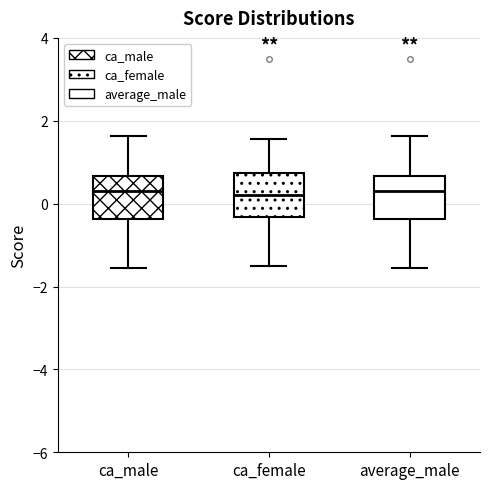

Reading left to right, transcribe this box plot: for each box, give where its median line is, the range the box spans, and where its two whiskers end, as read against the y-axis. The values are not printed on the chart, so give them approximately, as read against the axis.

ca_male: median 0.2, box -0.4 to 0.6, whiskers -1.6 to 1.6
ca_female: median 0.2, box -0.4 to 0.8, whiskers -1.6 to 1.6
average_male: median 0.2, box -0.4 to 0.6, whiskers -1.6 to 1.6